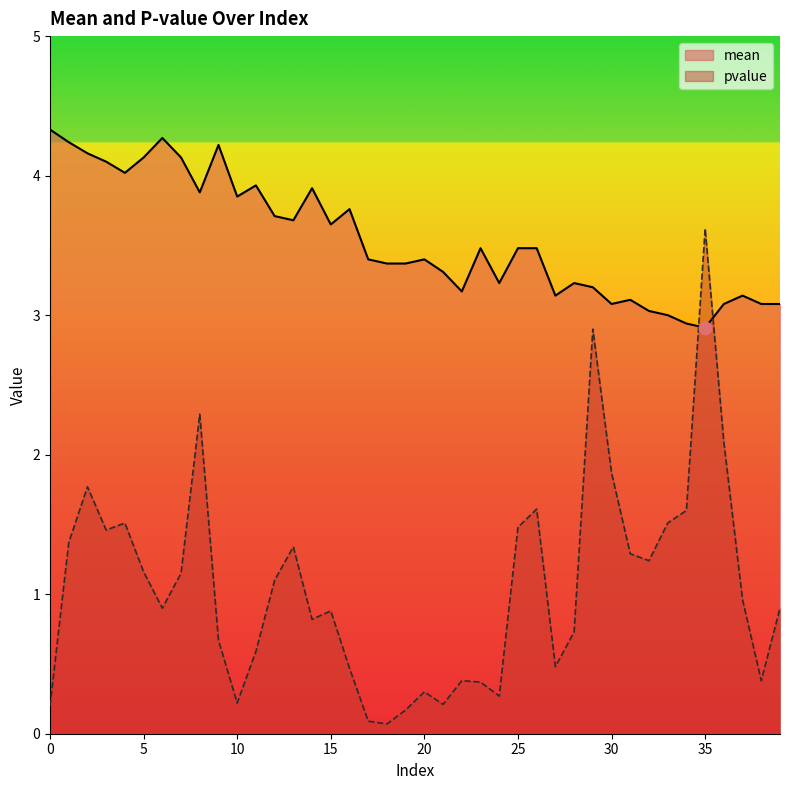

Which series reaches the maximum Y coordinate?

mean